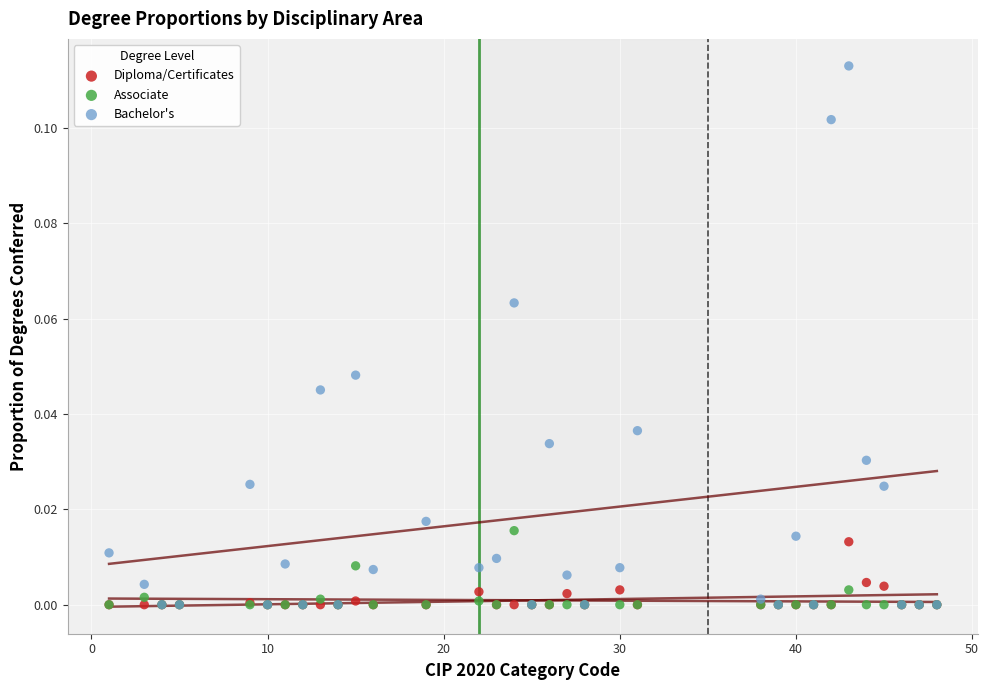

What are all the series names shown in the legend?

Diploma/Certificates, Associate, Bachelor's